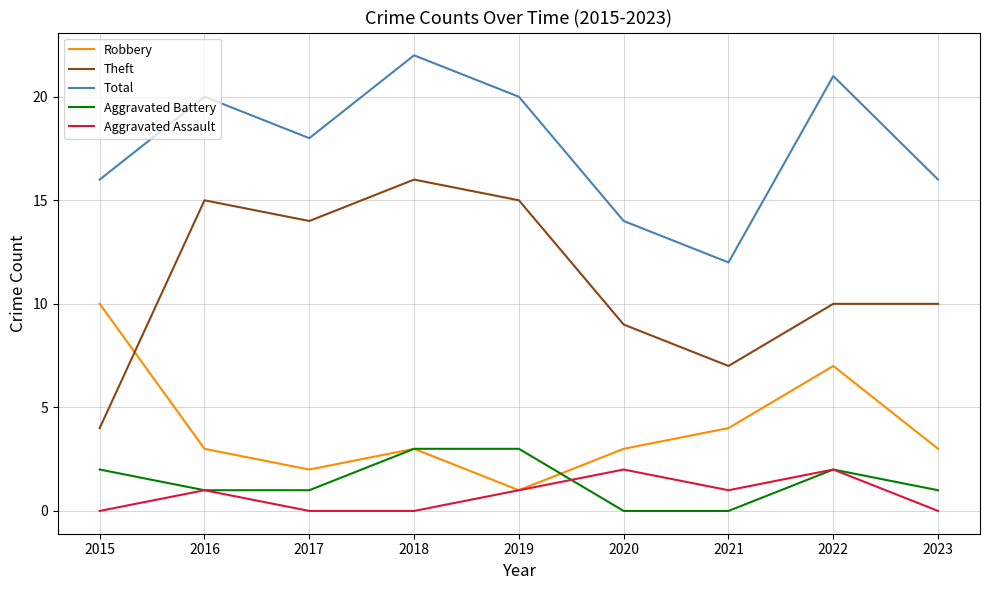

Reading left to right, what are all the values shown in this chart?

Robbery: 2015=10	2016=3	2017=2	2018=3	2019=1	2020=3	2021=4	2022=7	2023=3
Theft: 2015=4	2016=15	2017=14	2018=16	2019=15	2020=9	2021=7	2022=10	2023=10
Total: 2015=16	2016=20	2017=18	2018=22	2019=20	2020=14	2021=12	2022=21	2023=16
Aggravated Battery: 2015=2	2016=1	2017=1	2018=3	2019=3	2020=0	2021=0	2022=2	2023=1
Aggravated Assault: 2015=0	2016=1	2017=0	2018=0	2019=1	2020=2	2021=1	2022=2	2023=0